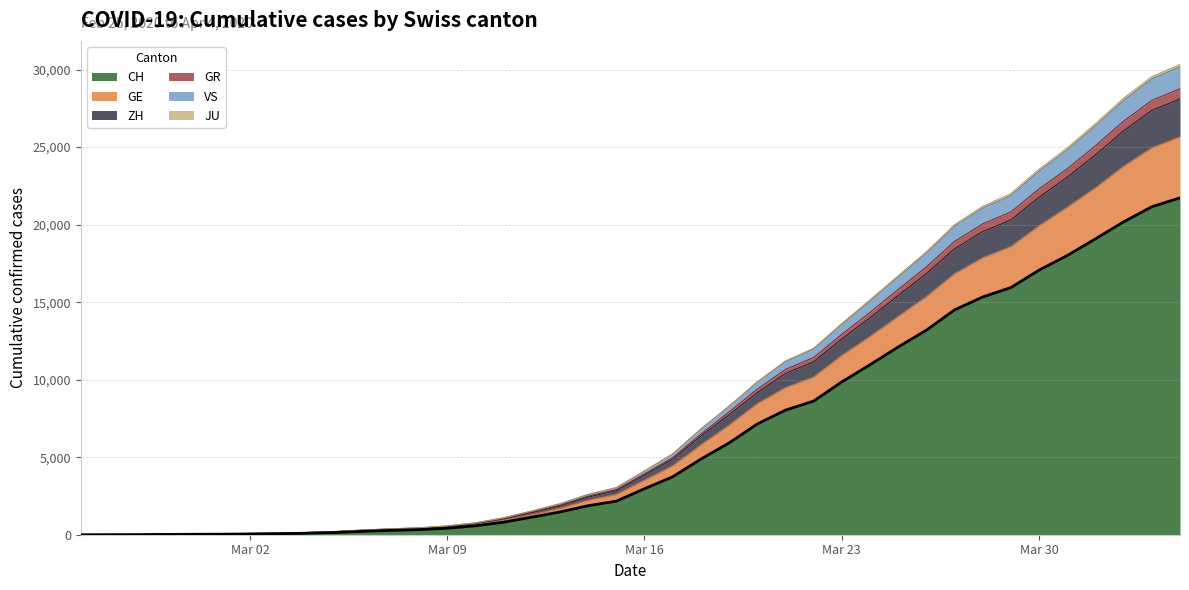

What is the maximum value for CH?

21728